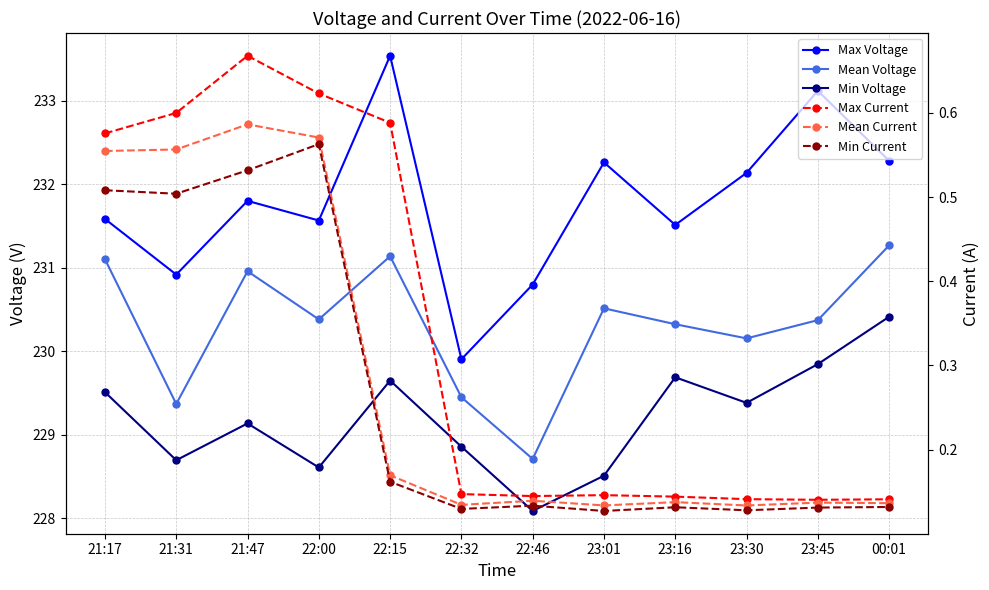

What is the greatest value displayed?

233.5